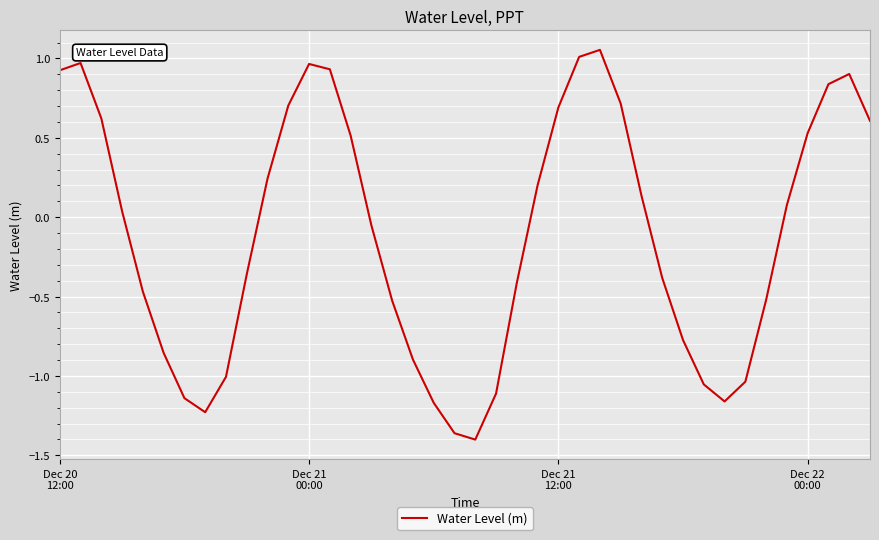

What is the difference between the maximum and minimum values?

2.5